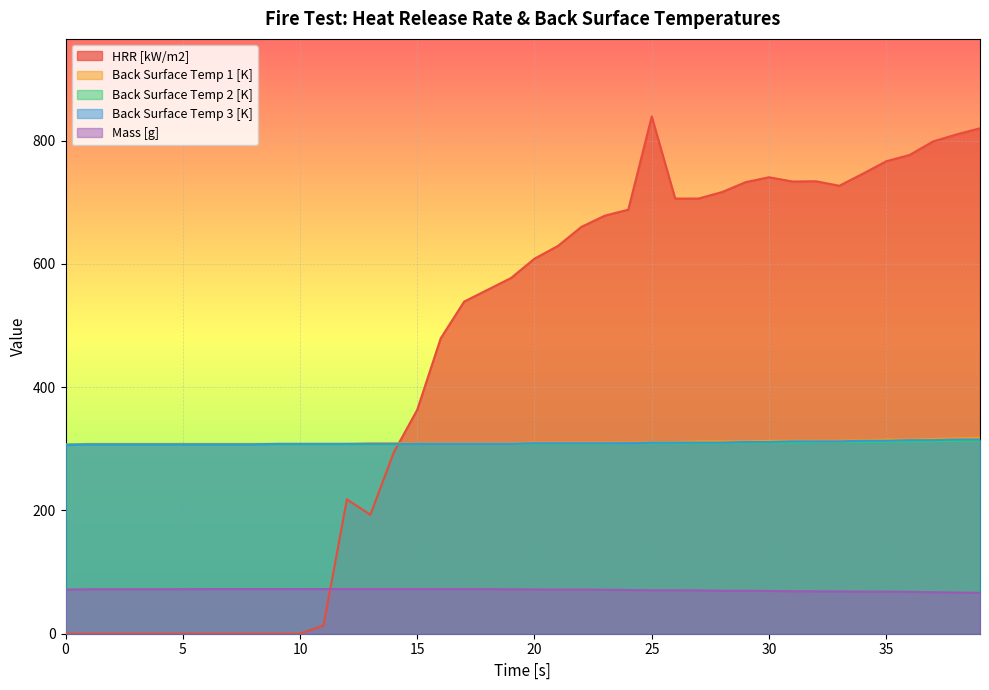

How many times do Back Surface Temp 3 [K] and HRR [kW/m2] cross each other?

1